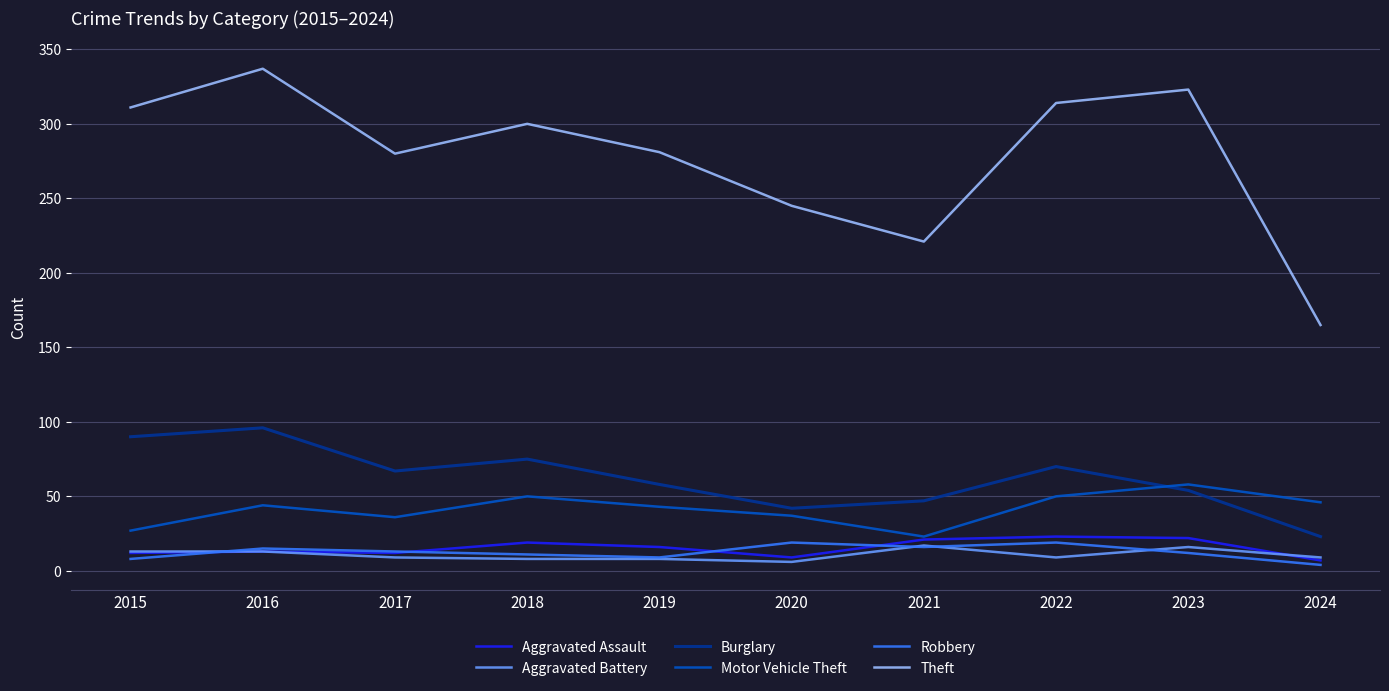

Is the value of Aggravated Assault at 2022 greater than the value of Motor Vehicle Theft at 2016?

No